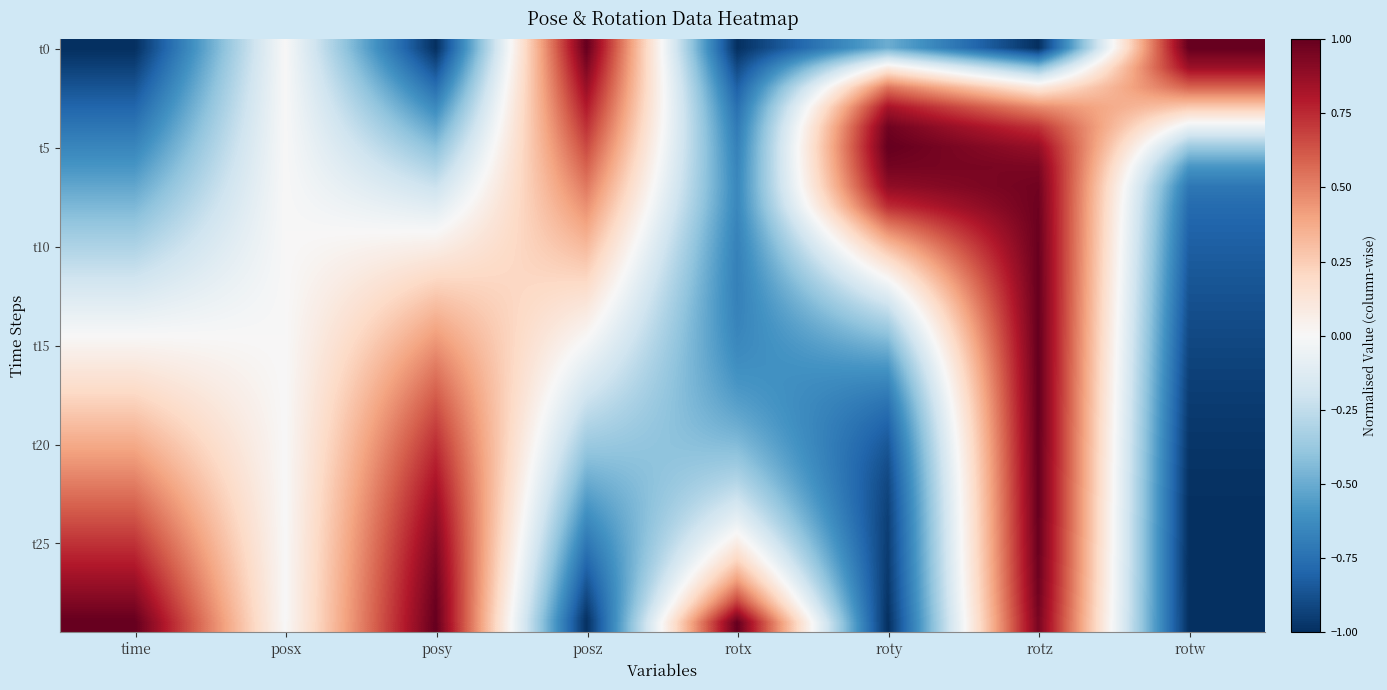

Which has a higher value, roty or posy?

roty